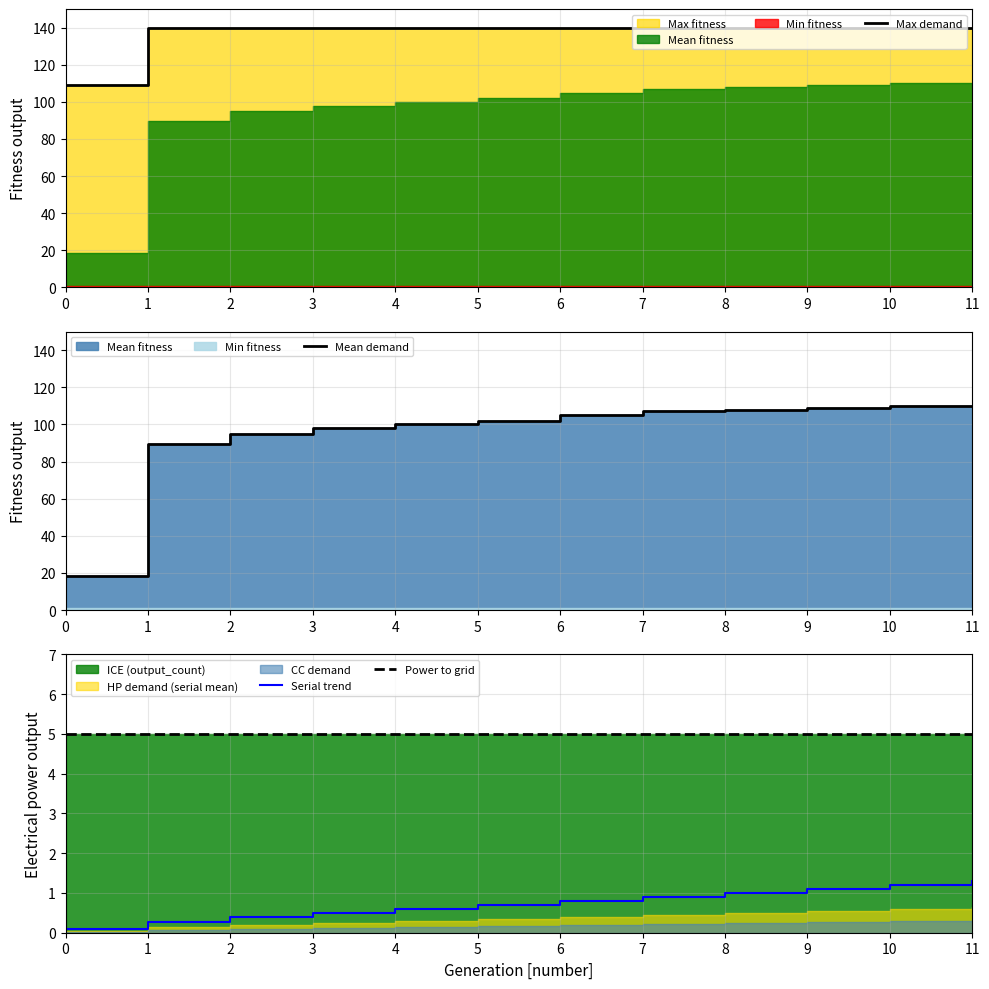

True or false: Mean demand has more than 1 points higher than both neighbors.

False